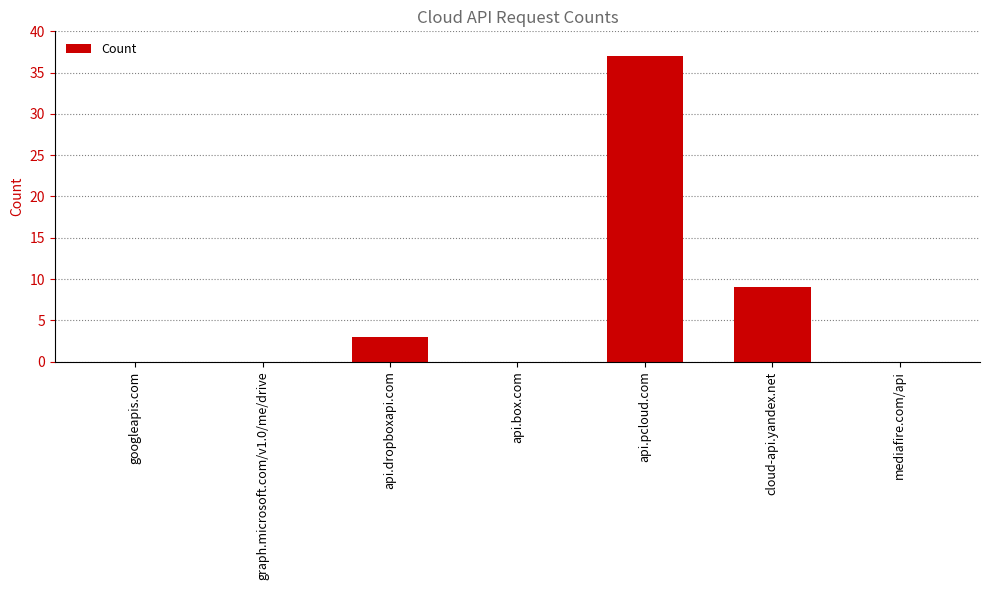

Count the number of data series in this chart.

1